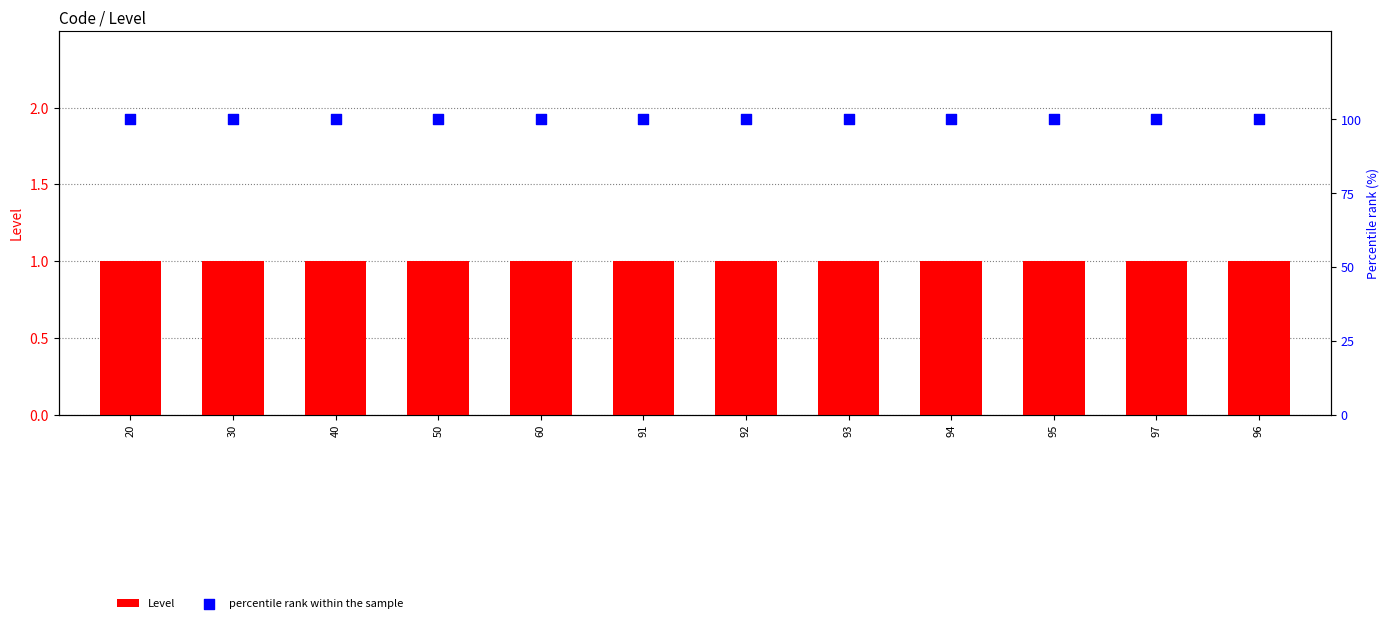

Which series has the widest spread of Y values?

Level